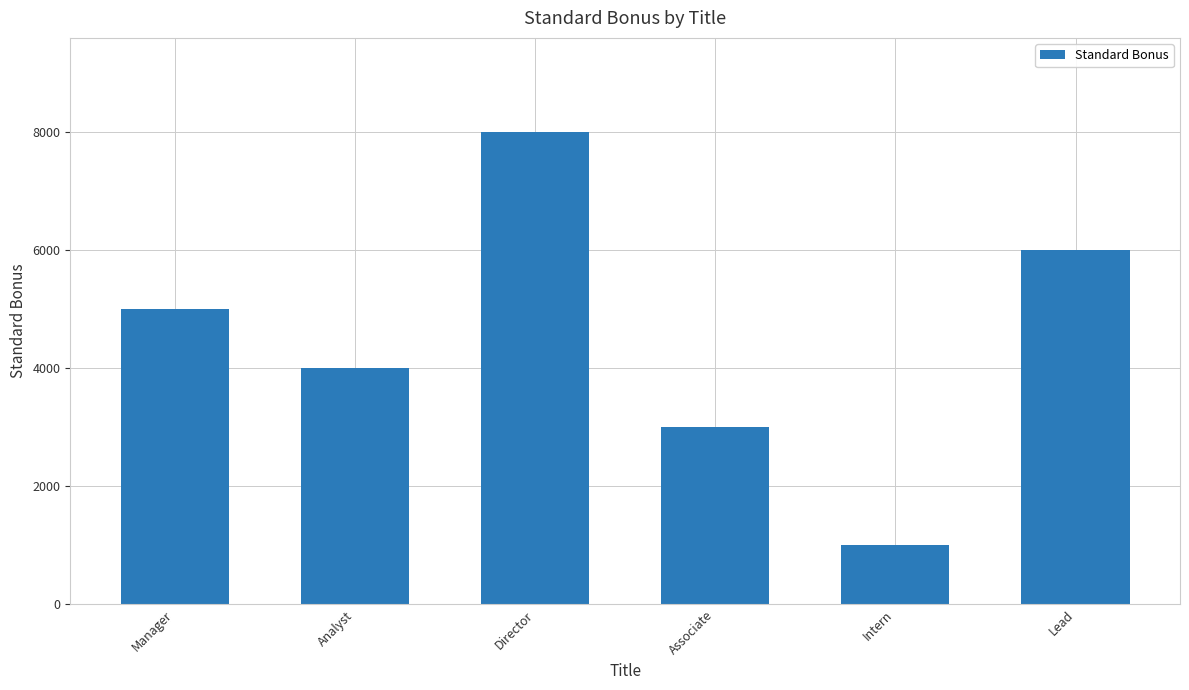

Rank the categories by value from highest to lowest.

Director, Lead, Manager, Analyst, Associate, Intern